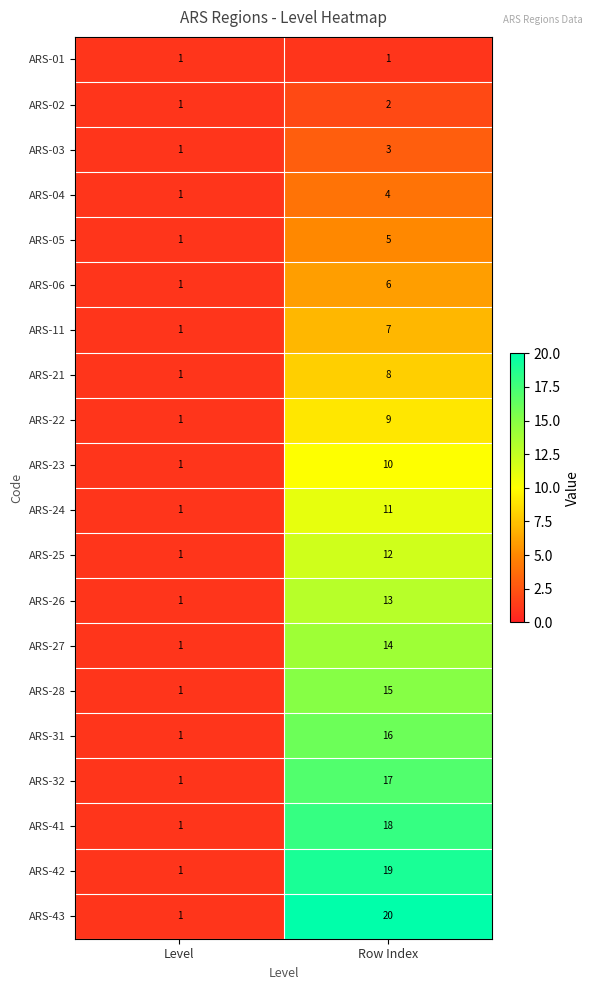

At Row Index, list the series in order from largest to smallest.

ARS-43, ARS-42, ARS-41, ARS-32, ARS-31, ARS-28, ARS-27, ARS-26, ARS-25, ARS-24, ARS-23, ARS-22, ARS-21, ARS-11, ARS-06, ARS-05, ARS-04, ARS-03, ARS-02, ARS-01